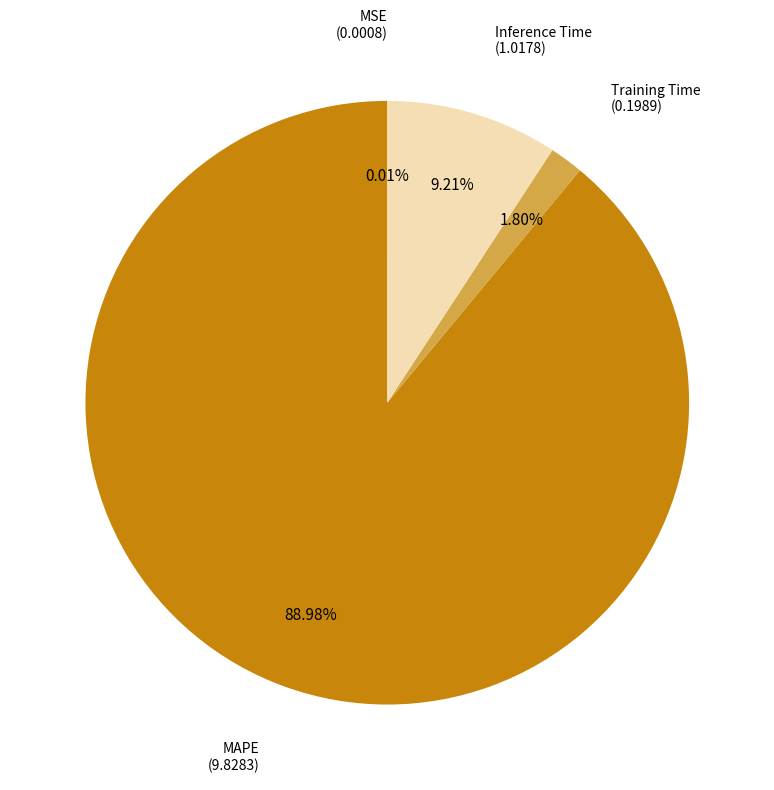

Is there a majority slice in this chart?

Yes